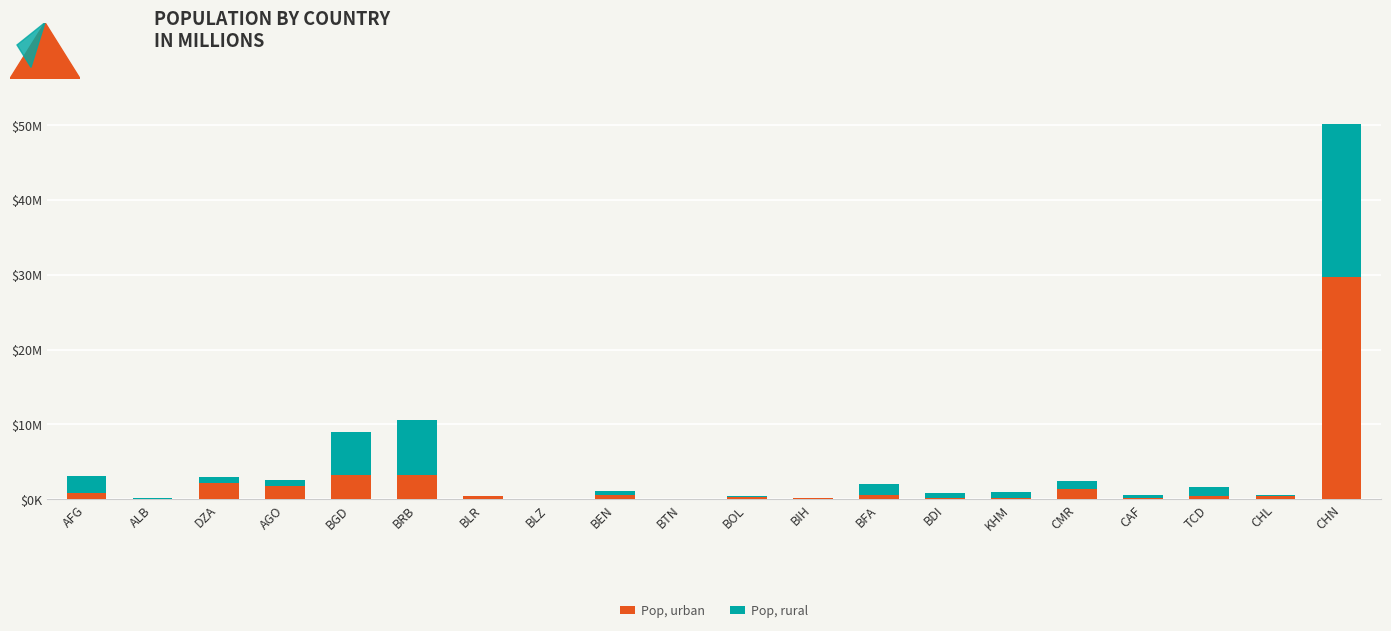

List the series in order of their peak value, lowest first.

Pop, rural, Pop, urban